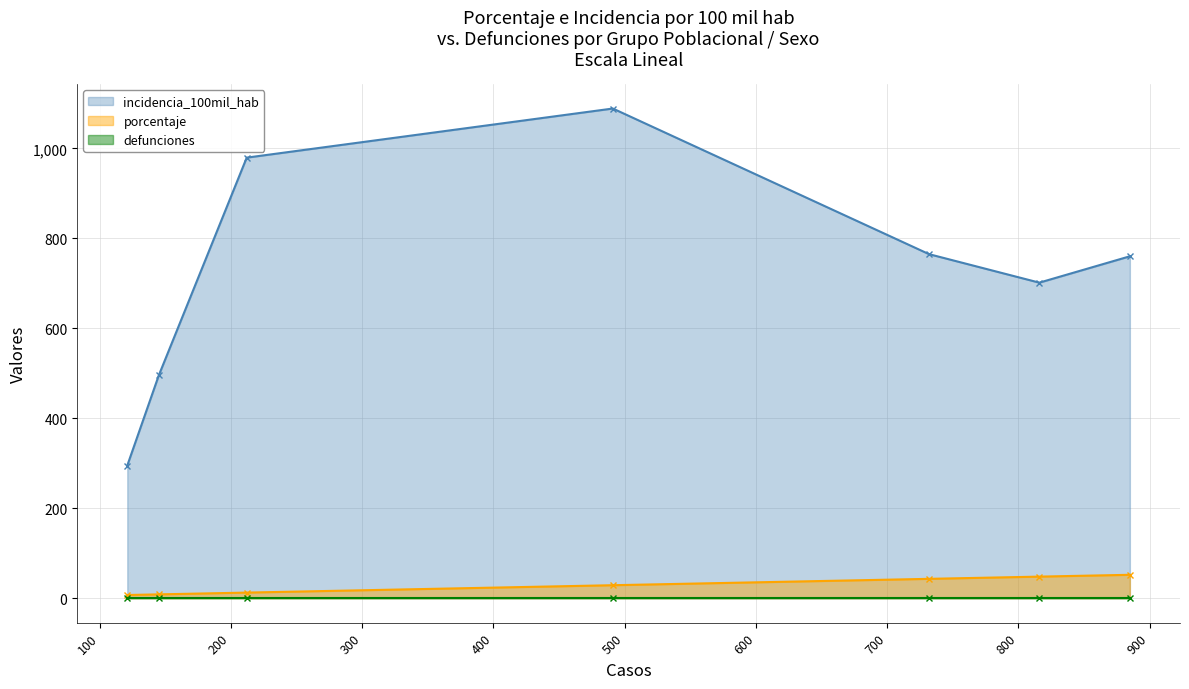

True or false: incidencia_100mil_hab and porcentaje intersect in this chart.

False